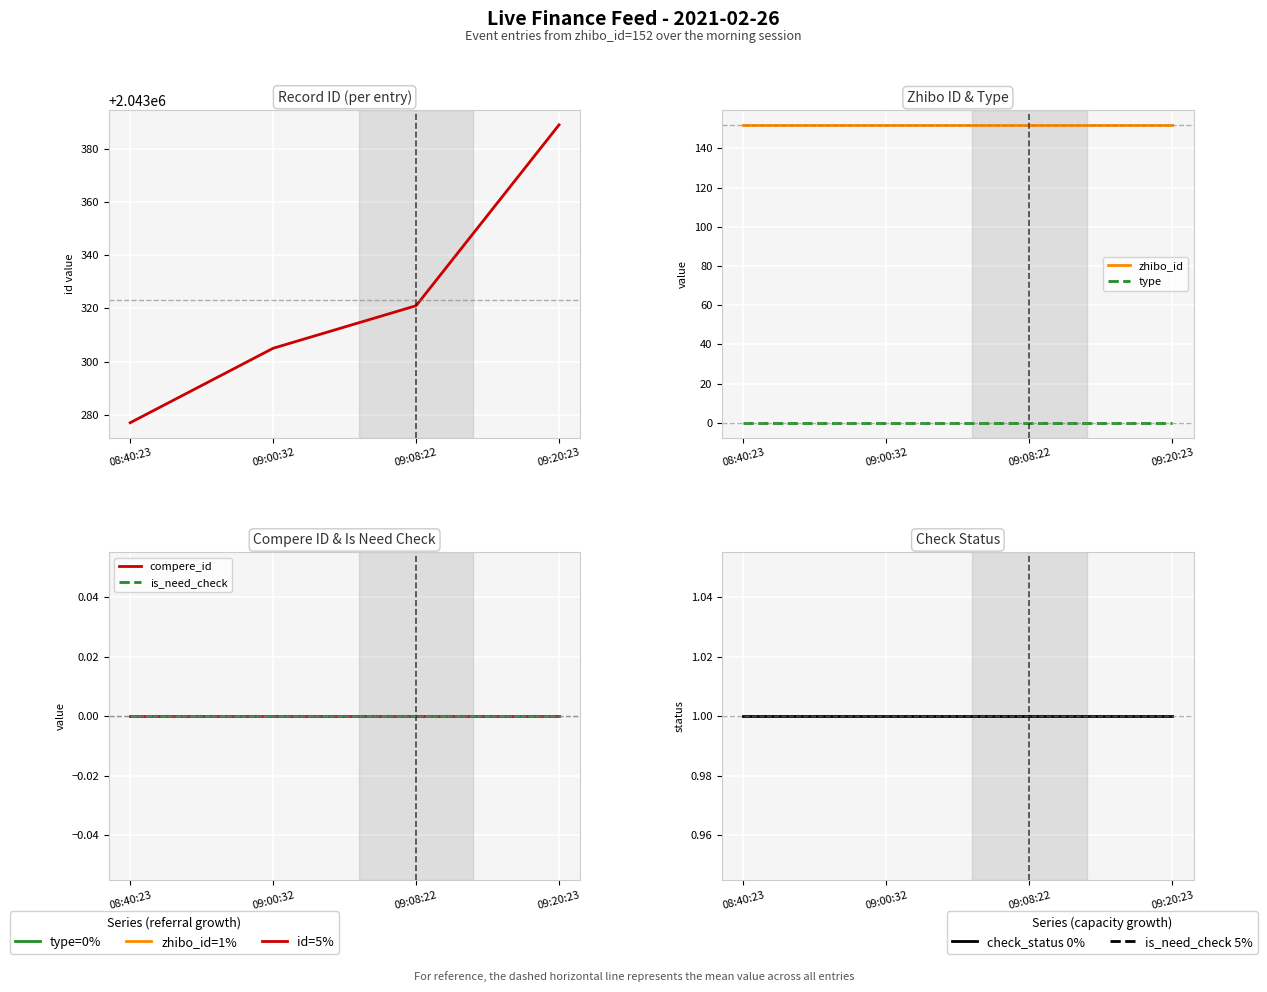

Reading left to right, list all the values displayed in this chart.

id: 08:40:23=2043277	09:00:32=2043305	09:08:22=2043321	09:20:23=2043389
zhibo_id: 08:40:23=152	09:00:32=152	09:08:22=152	09:20:23=152
type: 08:40:23=0	09:00:32=0	09:08:22=0	09:20:23=0
compere_id: 08:40:23=0	09:00:32=0	09:08:22=0	09:20:23=0
is_need_check: 08:40:23=0	09:00:32=0	09:08:22=0	09:20:23=0
check_status: 08:40:23=1	09:00:32=1	09:08:22=1	09:20:23=1